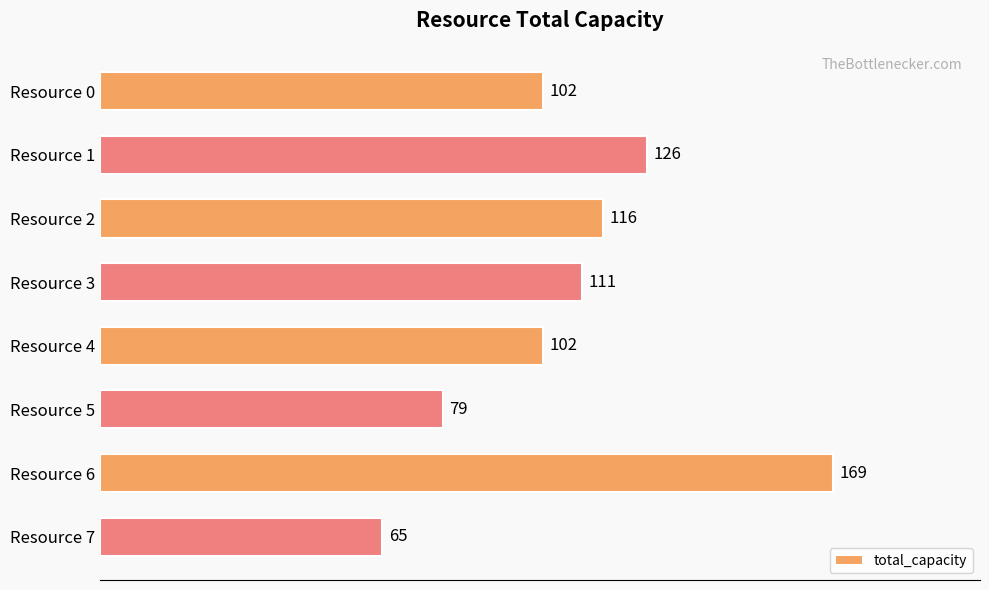

Reading top to bottom, transcribe all the data shown in this chart.

Resource 0=102	Resource 1=126	Resource 2=116	Resource 3=111	Resource 4=102	Resource 5=79	Resource 6=169	Resource 7=65